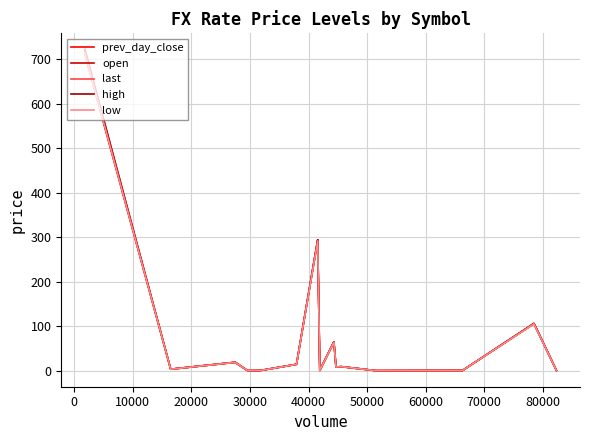

What is the greatest value displayed?

722.2